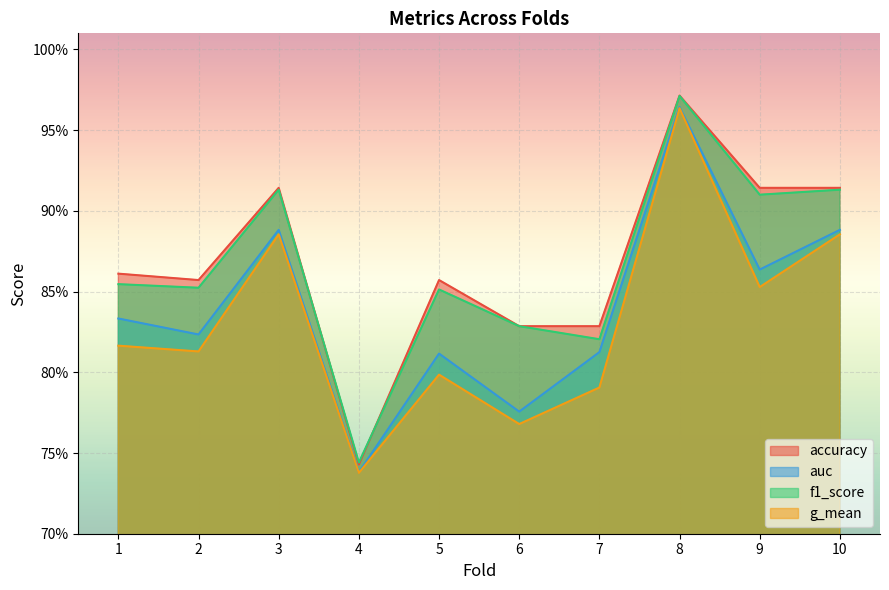

Is the value of g_mean at 3 greater than the value of accuracy at 5?

Yes